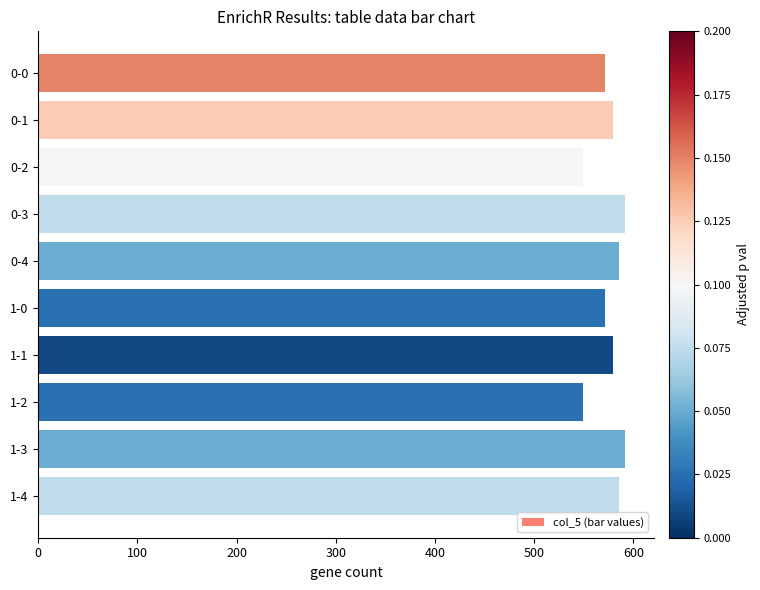

How many distinct data groups are displayed?

1